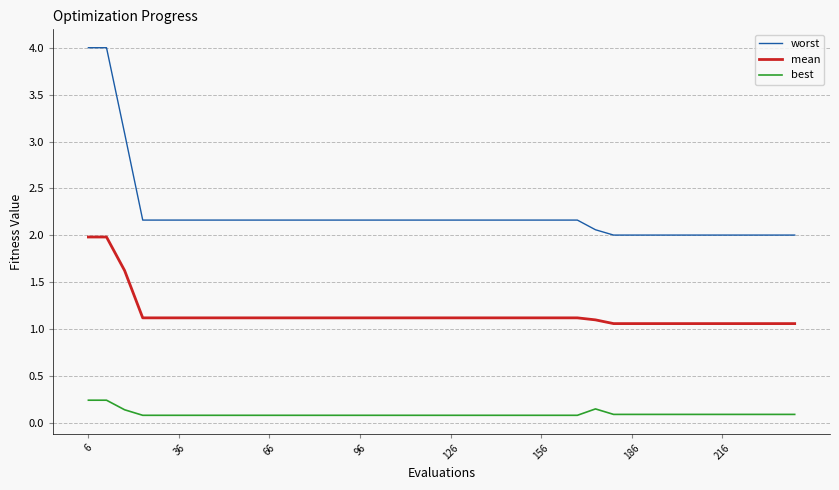

What is the maximum value shown in the chart?

4.0